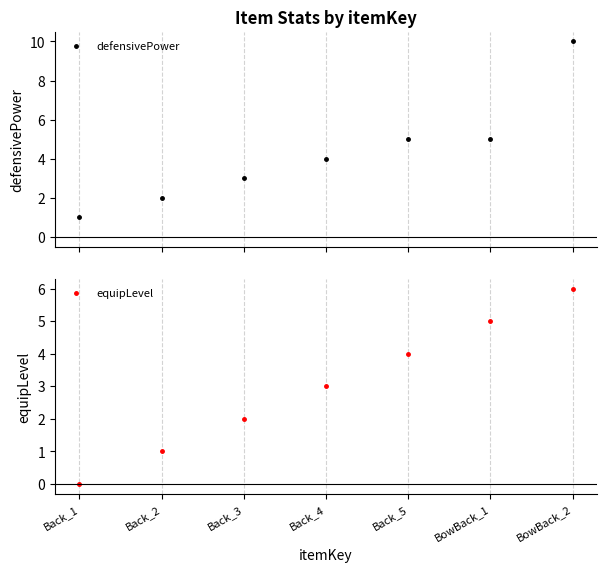

True or false: equipLevel and defensivePower cross at least once.

False